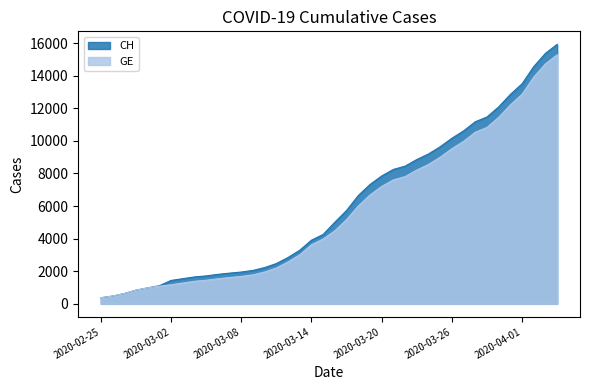

Reading left to right, extract all data points from this chart.

CH: 2020-02-25=375	2020-02-26=479	2020-02-27=630	2020-02-28=840	2020-02-29=981	2020-03-01=1113	2020-03-02=1436	2020-03-03=1544	2020-03-04=1652	2020-03-05=1715	2020-03-06=1809	2020-03-07=1885	2020-03-08=1952	2020-03-09=2051	2020-03-10=2226	2020-03-11=2472	2020-03-12=2845	2020-03-13=3291	2020-03-14=3908	2020-03-15=4259	2020-03-16=5012	2020-03-17=5731	2020-03-18=6644	2020-03-19=7323	2020-03-20=7847	2020-03-21=8249	2020-03-22=8449	2020-03-23=8855	2020-03-24=9196	2020-03-25=9642	2020-03-26=10162	2020-03-27=10613	2020-03-28=11175	2020-03-29=11467	2020-03-30=12086	2020-03-31=12852	2020-04-01=13505	2020-04-02=14561	2020-04-03=15375	2020-04-04=15926
GE: 2020-02-25=375	2020-02-26=479	2020-02-27=630	2020-02-28=840	2020-02-29=981	2020-03-01=1083	2020-03-02=1171	2020-03-03=1278	2020-03-04=1384	2020-03-05=1447	2020-03-06=1538	2020-03-07=1614	2020-03-08=1681	2020-03-09=1780	2020-03-10=1955	2020-03-11=2201	2020-03-12=2574	2020-03-13=3010	2020-03-14=3627	2020-03-15=3978	2020-03-16=4485	2020-03-17=5174	2020-03-18=6002	2020-03-19=6681	2020-03-20=7205	2020-03-21=7607	2020-03-22=7807	2020-03-23=8213	2020-03-24=8554	2020-03-25=9000	2020-03-26=9520	2020-03-27=9971	2020-03-28=10533	2020-03-29=10825	2020-03-30=11444	2020-03-31=12210	2020-04-01=12863	2020-04-02=13919	2020-04-03=14733	2020-04-04=15284